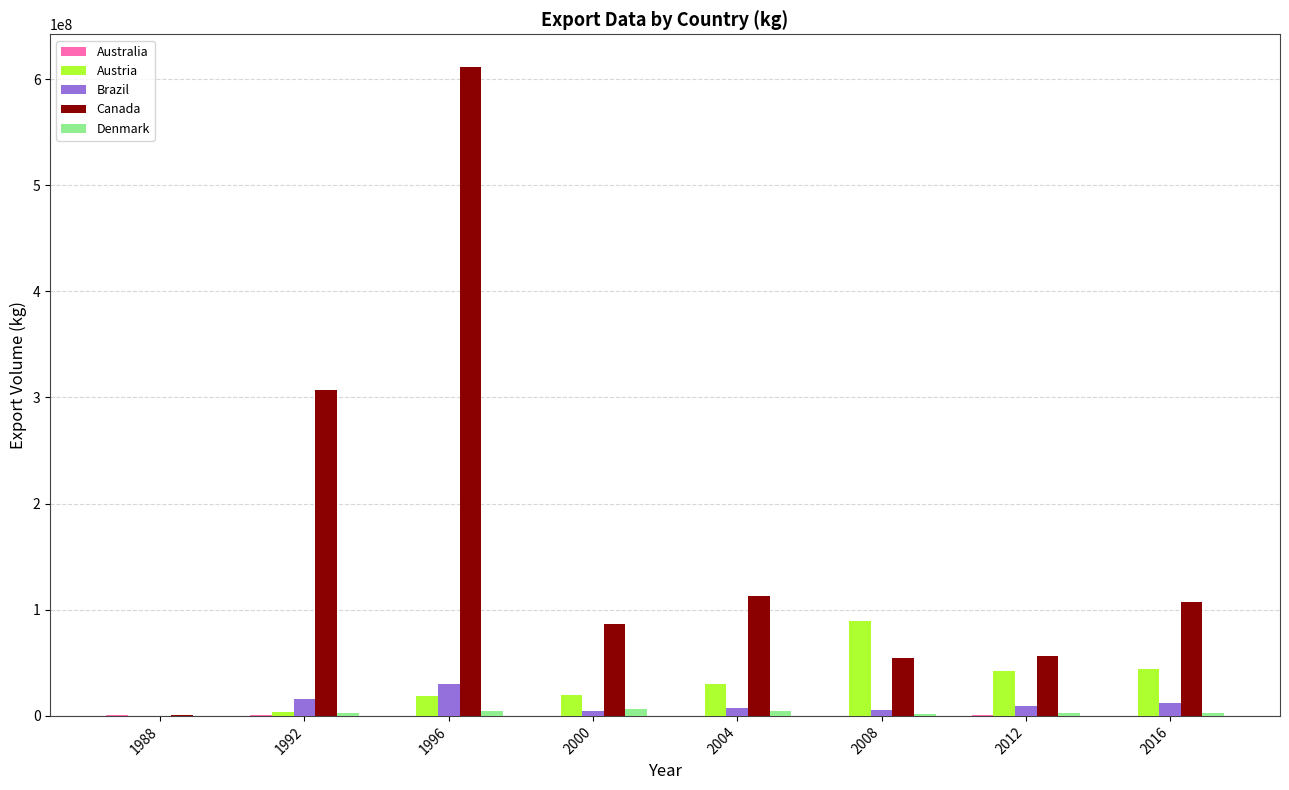

The value of Canada at 1992 is 465085290.1. True or false?

False